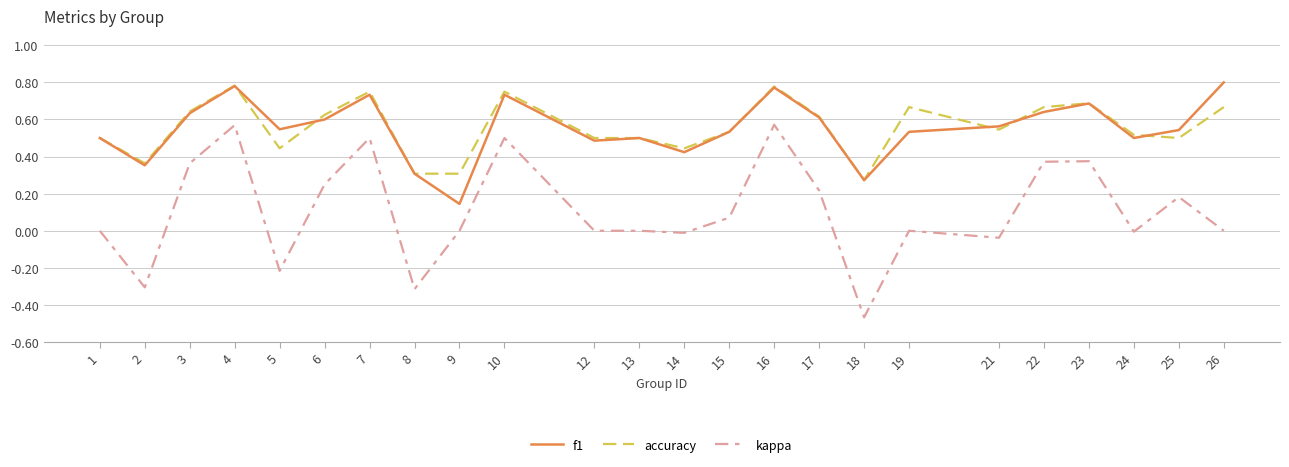

Is it true that kappa equals 0.5 at 7?

True